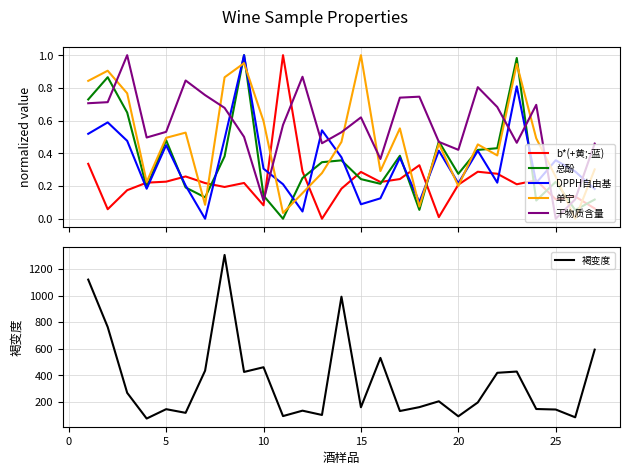

True or false: 总酚 and b*(+黄;-蓝) cross at least once.

True